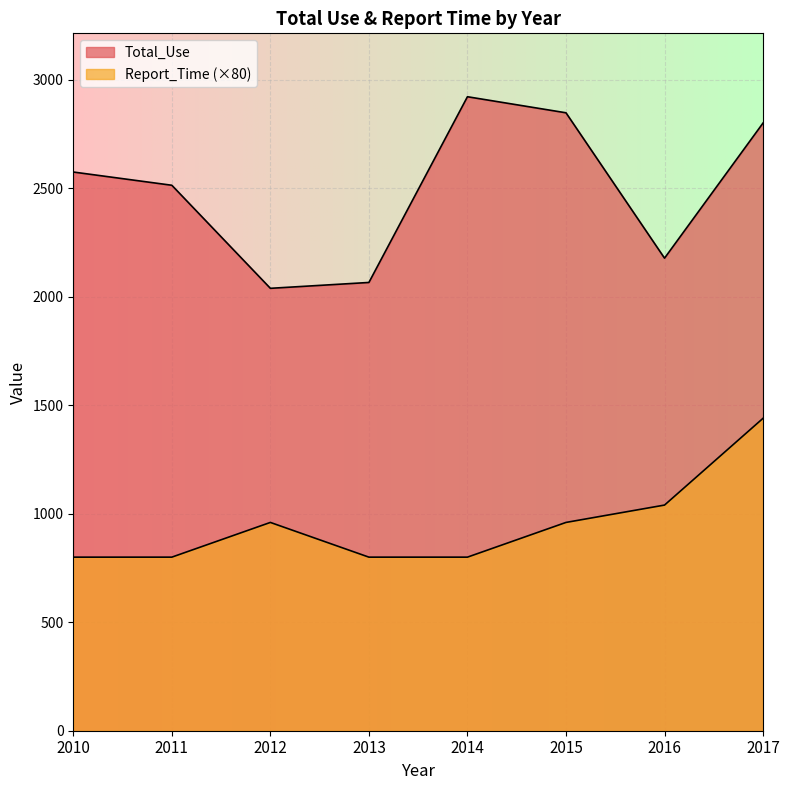

What is the maximum value shown in the chart?

2922